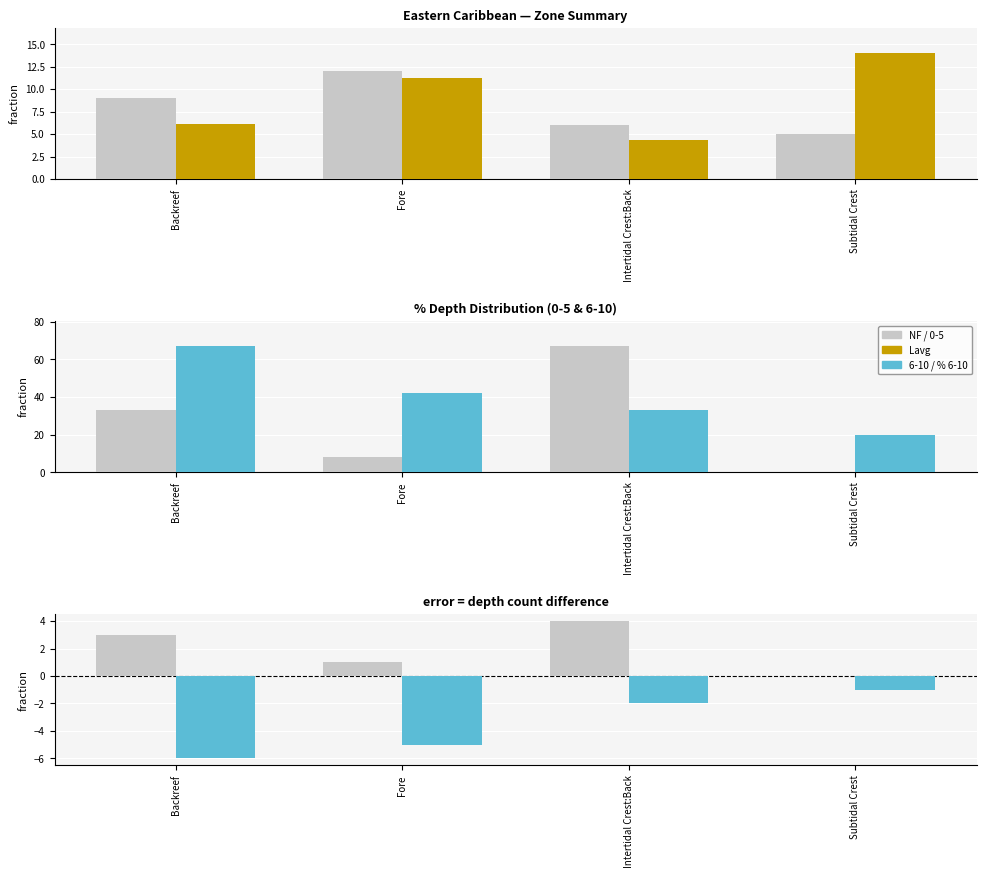

Which series has the largest total across all categories?

% 6-10